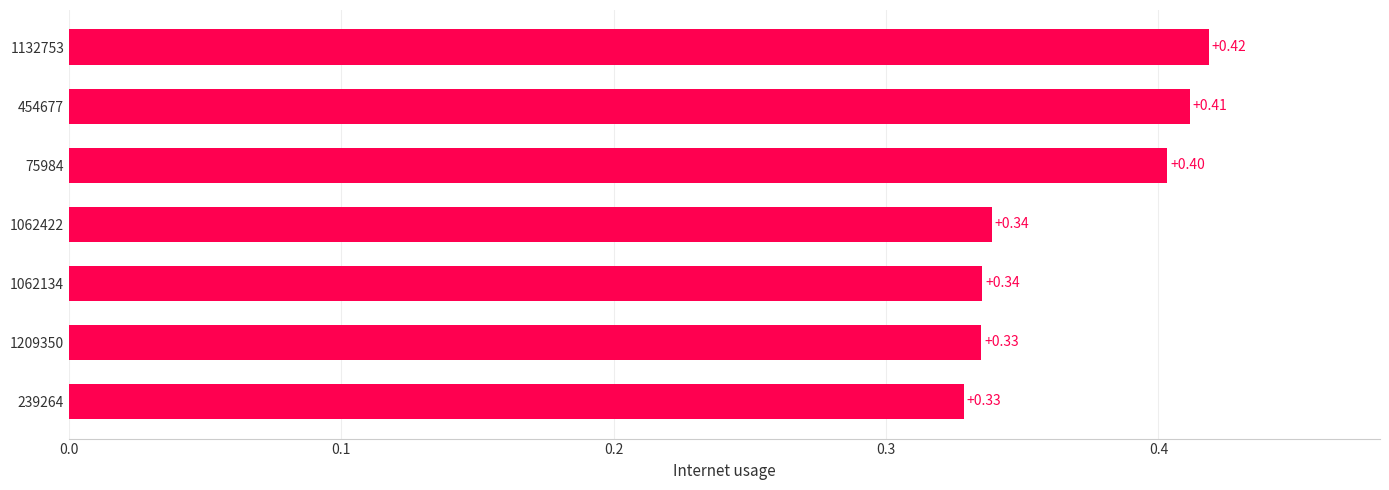

What is the average value?

0.4